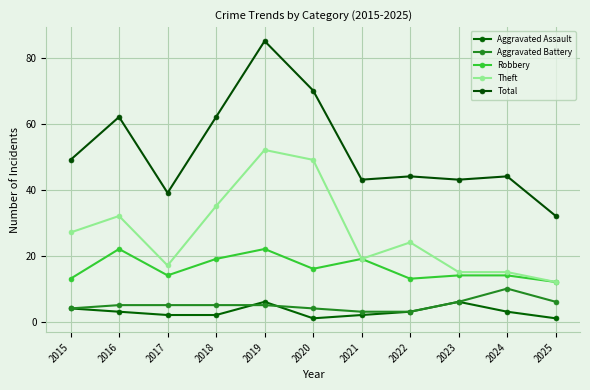

Which category has the lowest value in the Total series?

2025